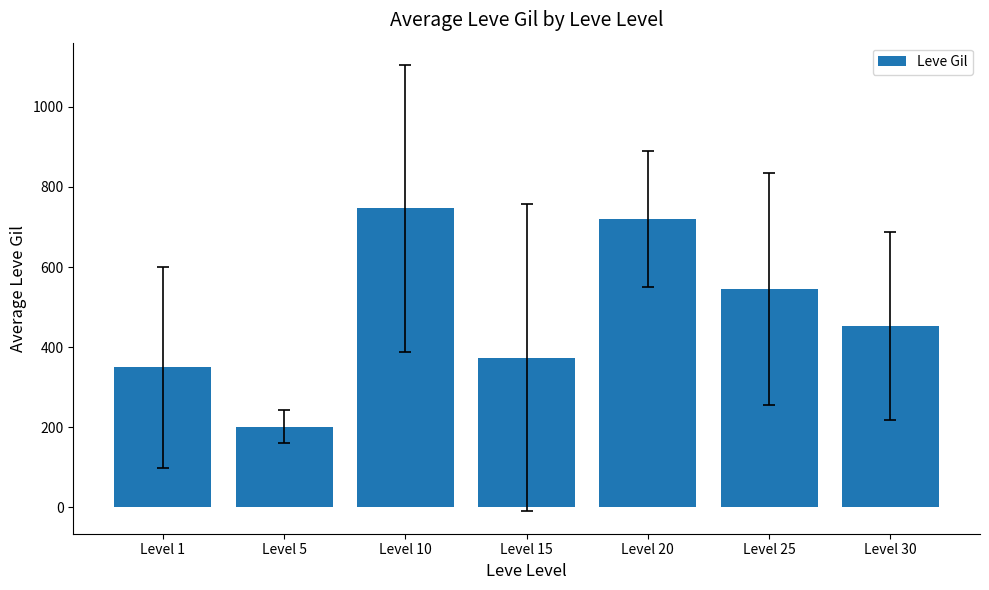

Read the value at Level 15.

373.3